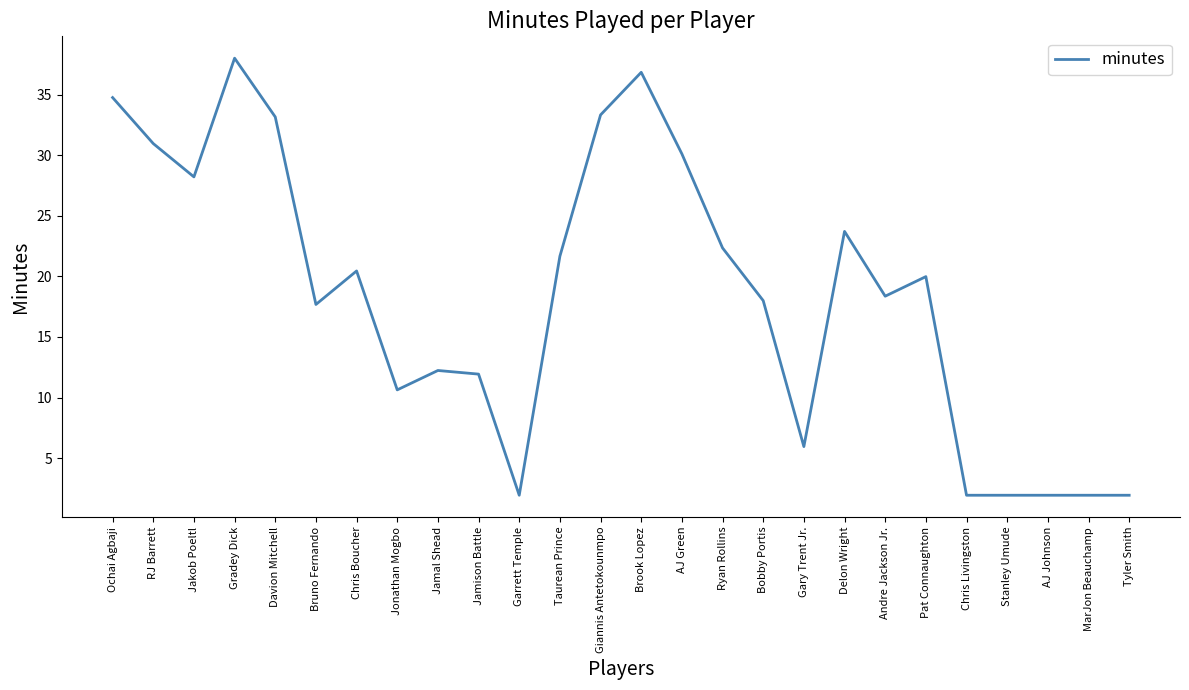

At which label does the data first exceed 19?

Ochai Agbaji